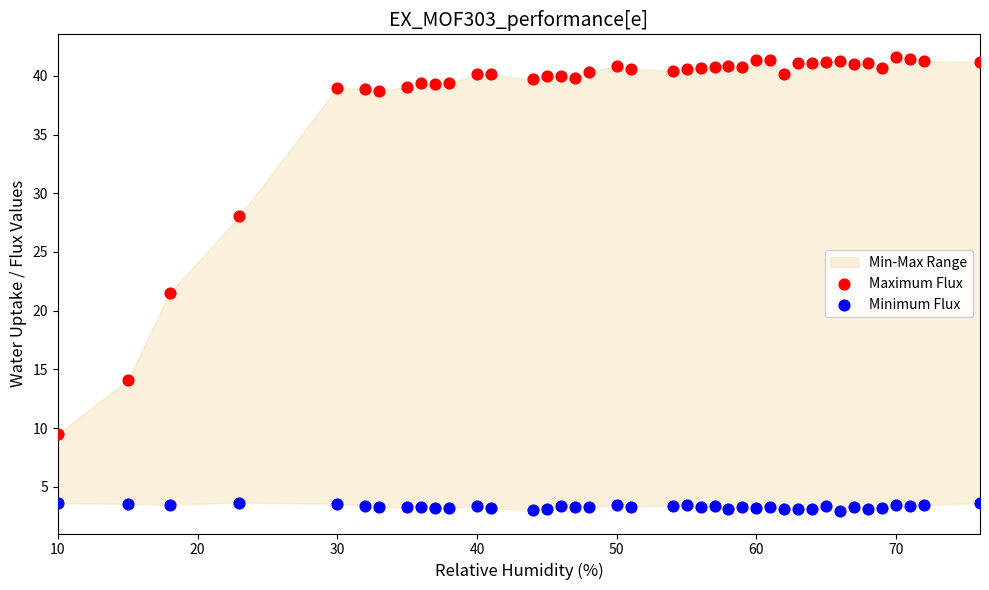

Across all data points, what is the range of X values (max minus min)?

66.0